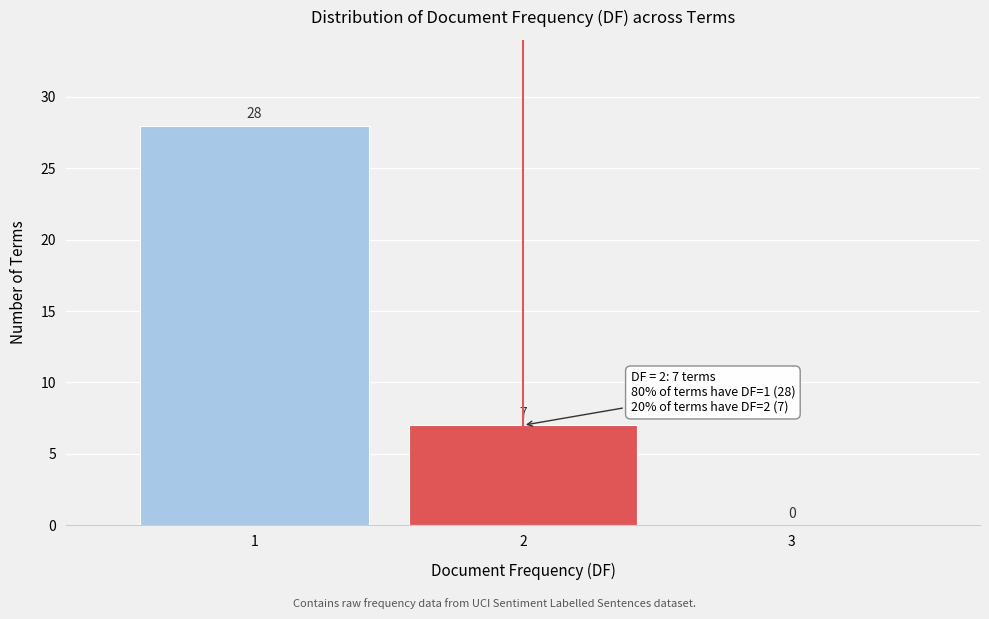

Reading left to right, transcribe all the data shown in this chart.

1=28	2=7	3=0